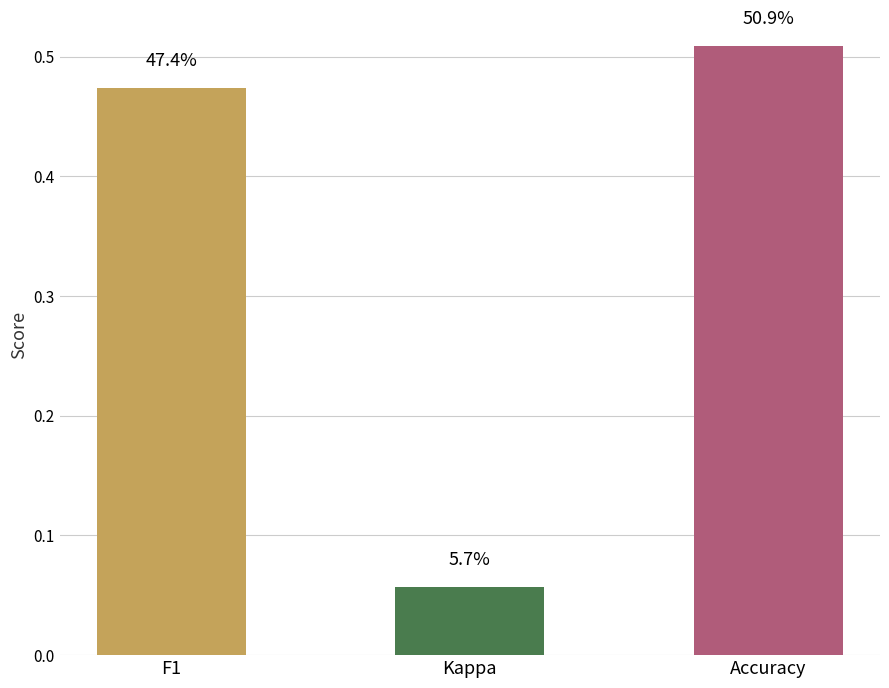

Does the chart contain any negative values?

No